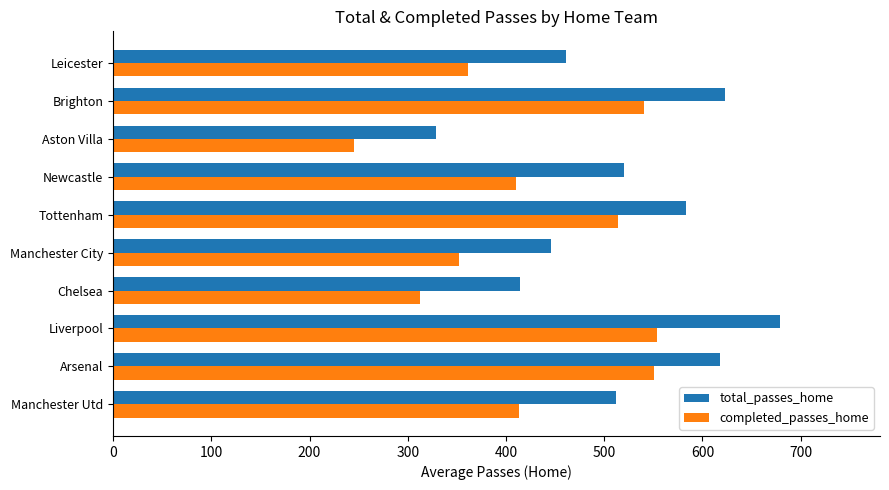

Which series has the largest total across all categories?

total_passes_home